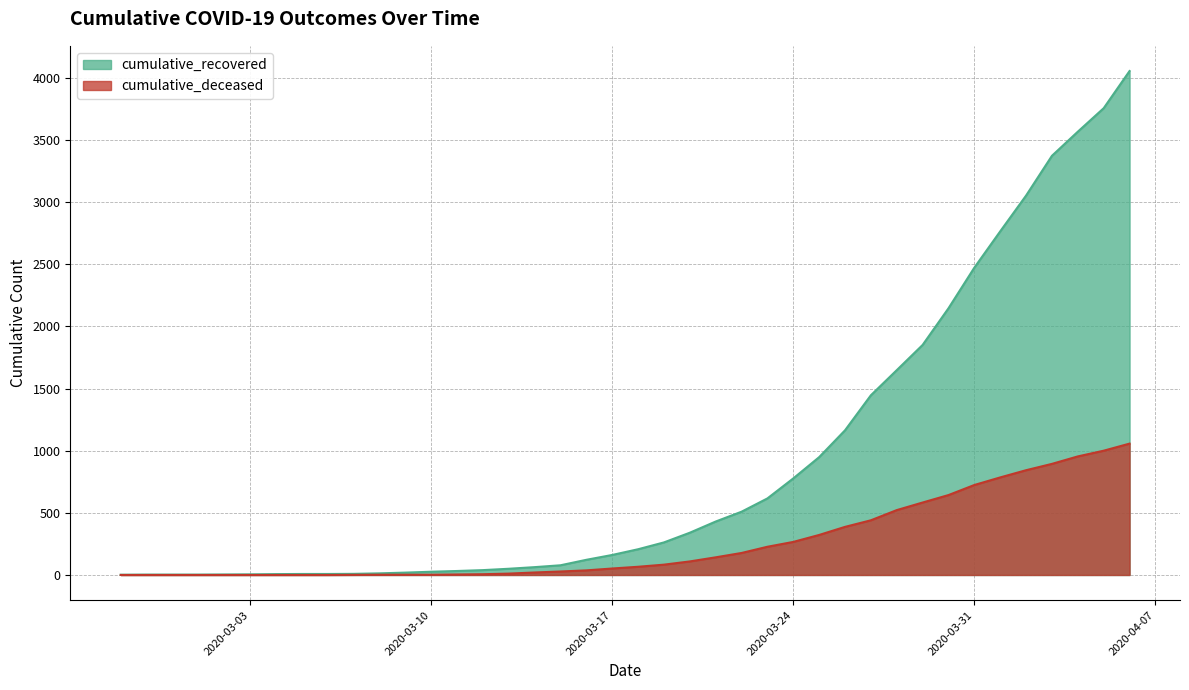

List the series in order of their peak value, lowest first.

cumulative_deceased, cumulative_recovered